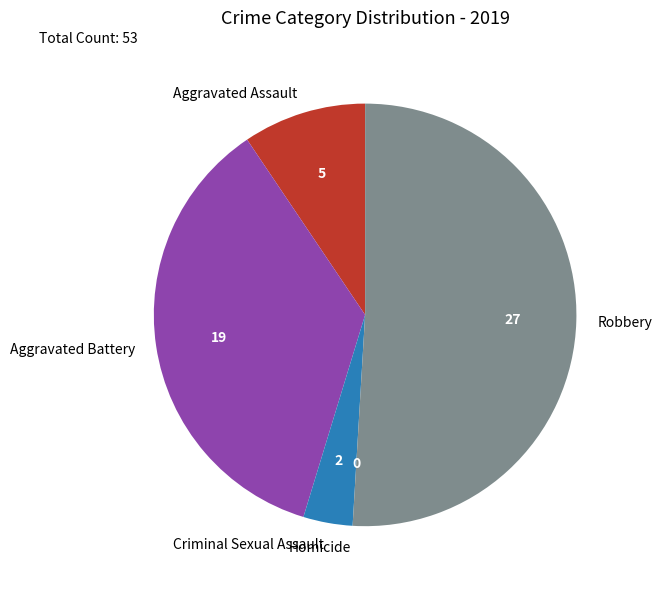

True or false: Aggravated Battery accounts for 24% of the total.

False